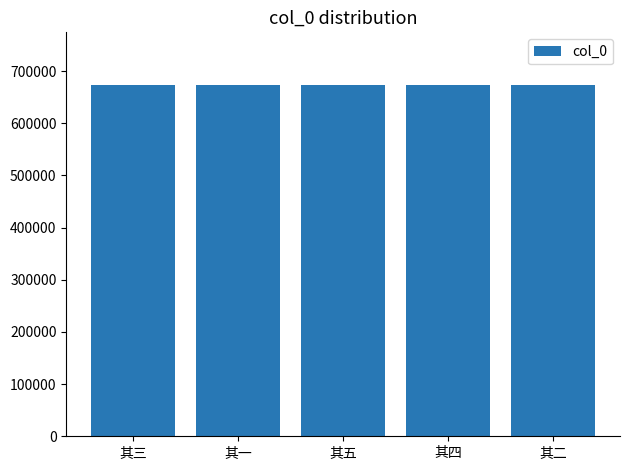

What is the average value?

673319